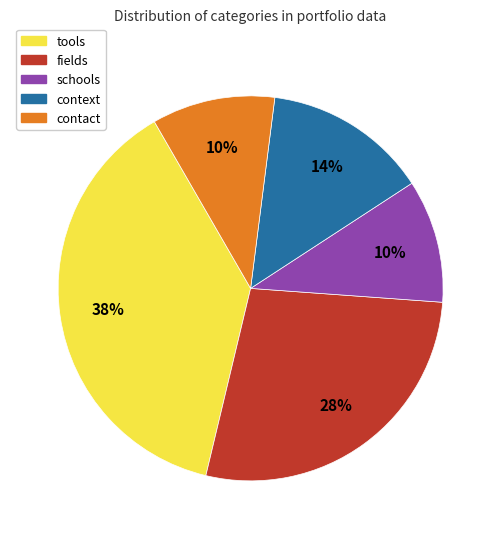

How many segments does this pie chart have?

5